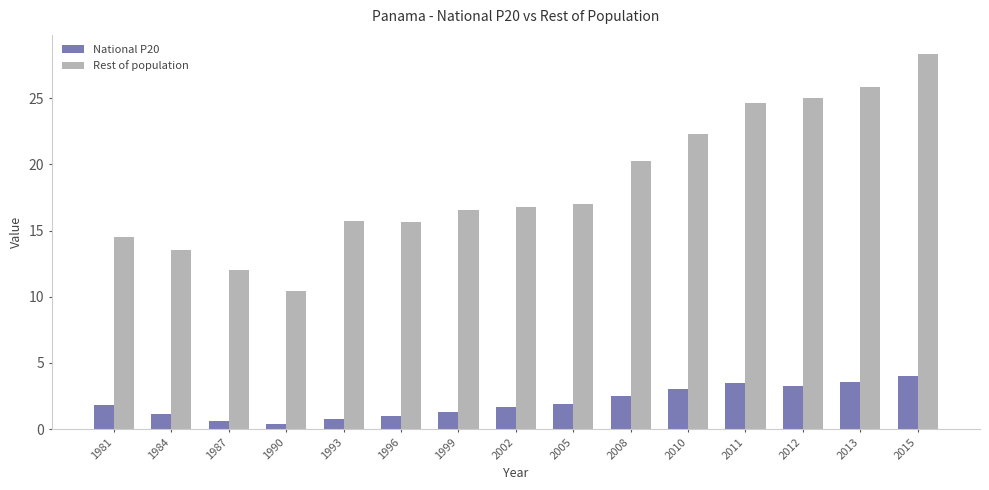

How many groups of bars are there?

15